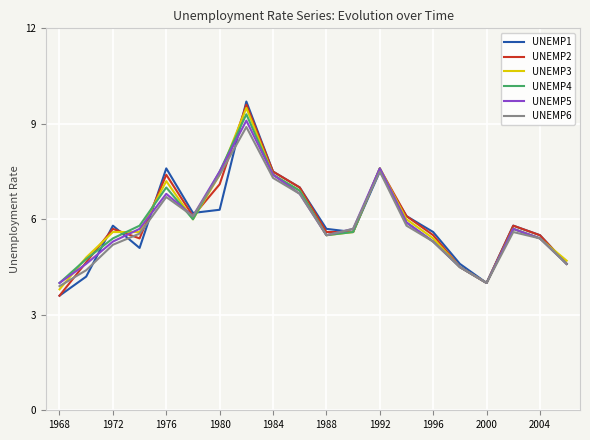

What is the lowest value of the UNEMP3 series?

3.8